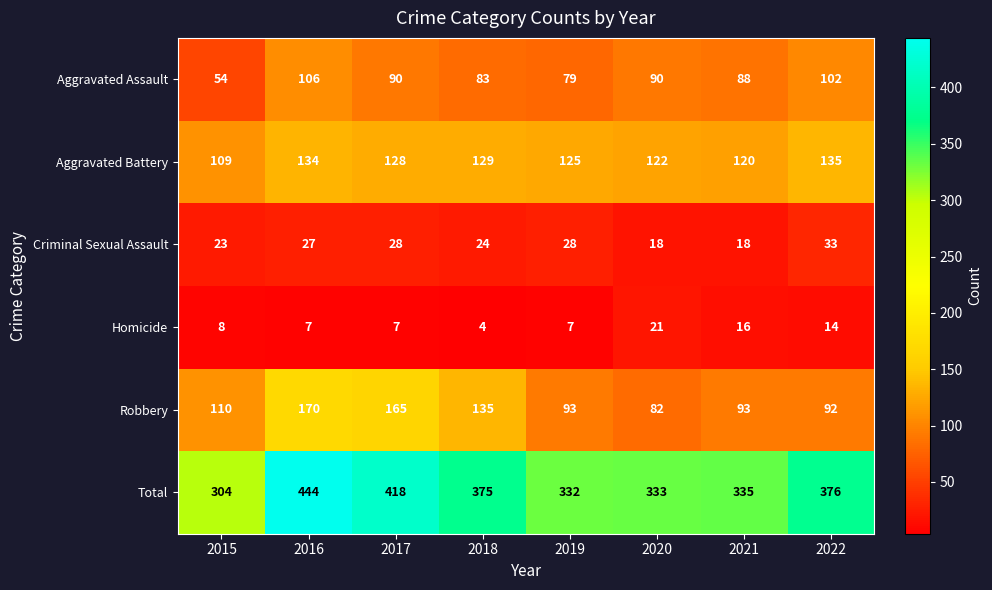

Which series has the largest range (max minus min)?

Total